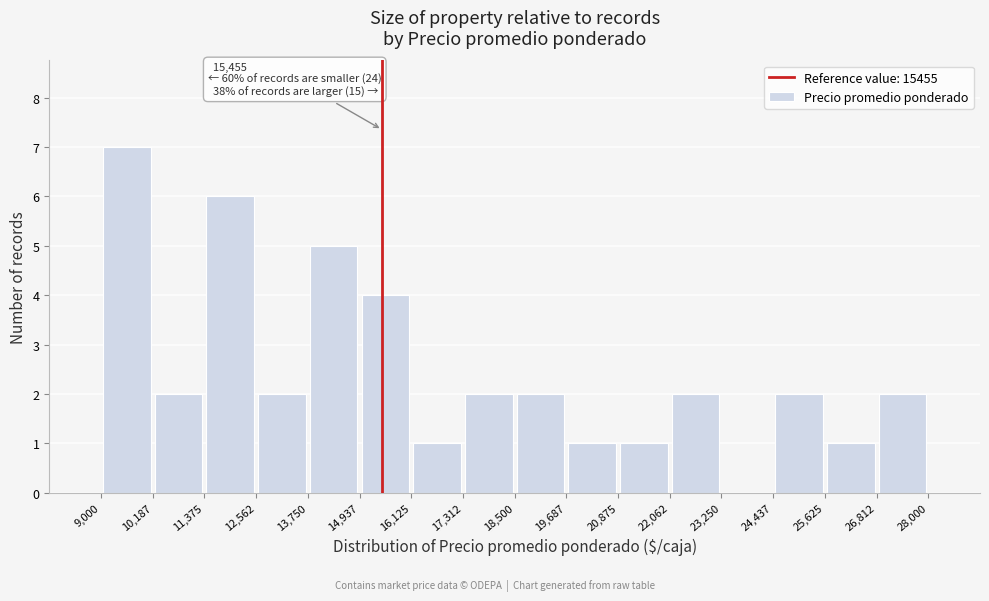

Which range on the x-axis has the tallest bar?

9,000 to 10,187